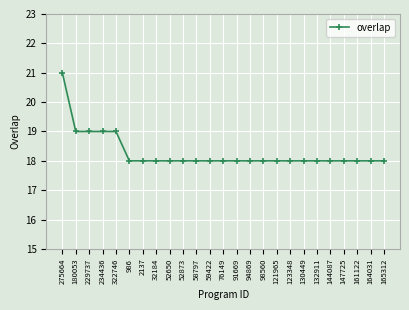

What is the minimum value shown in the chart?

18